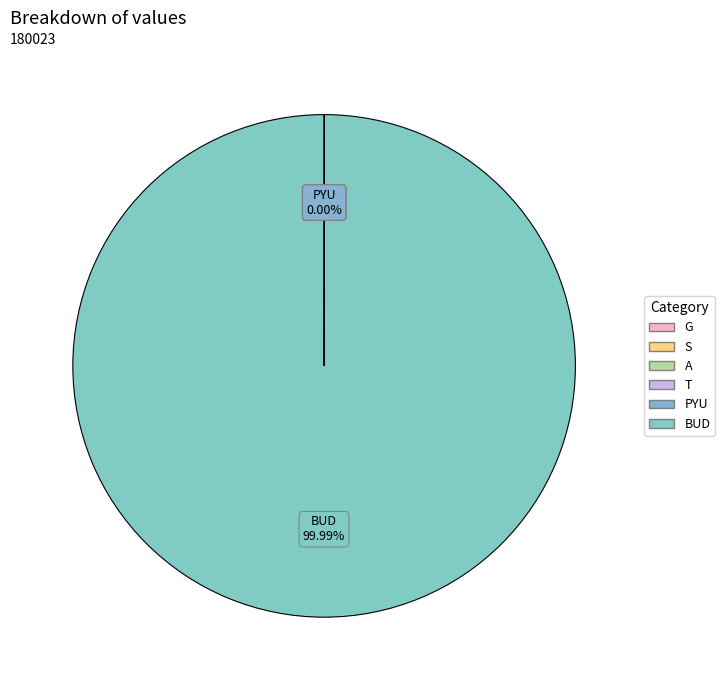

Rank the categories by value from highest to lowest.

BUD, T, S, G, A, PYU